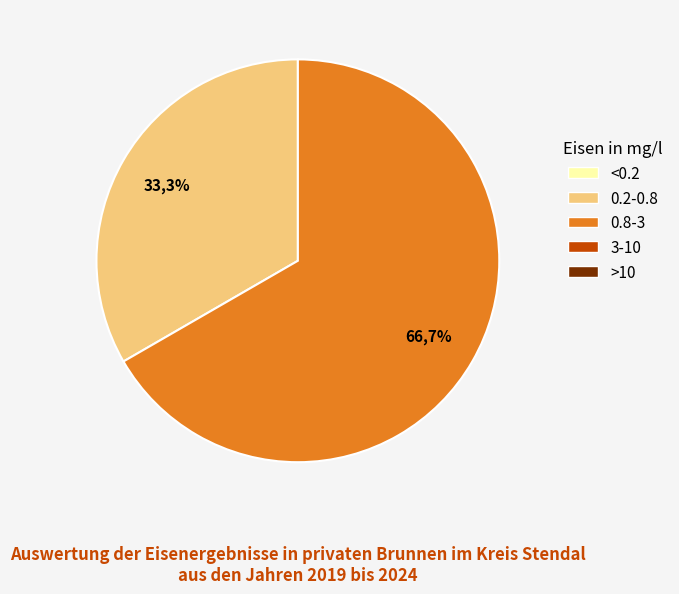

What percentage is the 1 slice, to the nearest percent?

33%